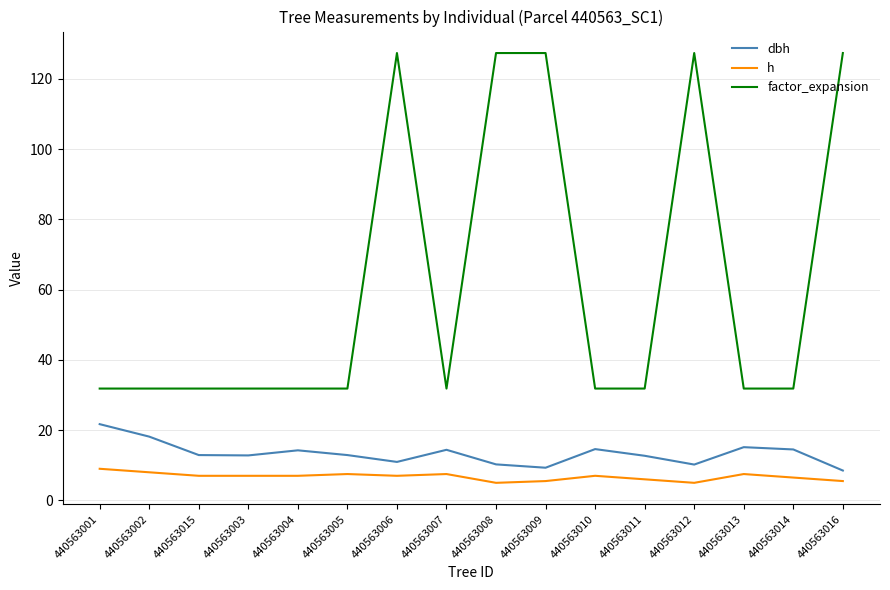

What is the minimum value for dbh?

8.5